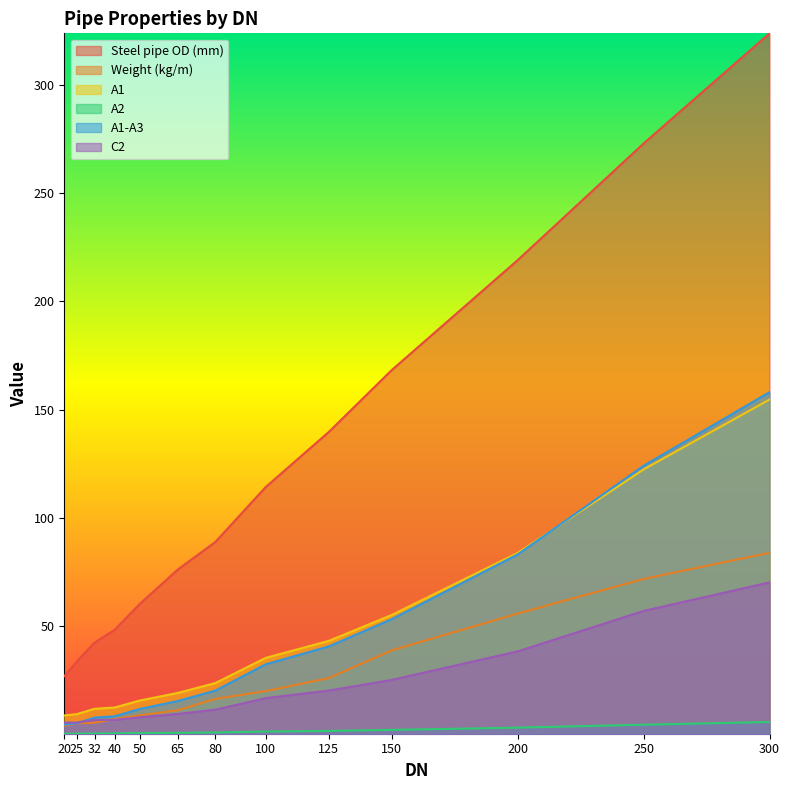

True or false: A1-A3 has more than 1 points higher than both neighbors.

False